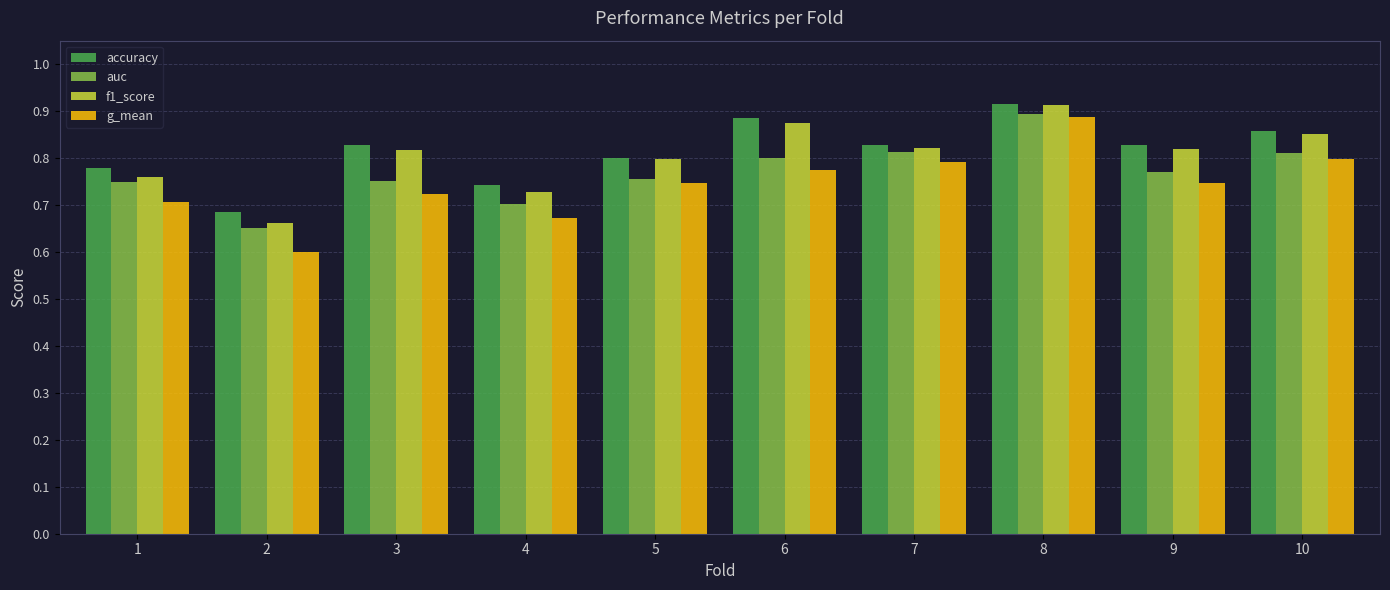

How many accuracy values are between 0 and 1?

10